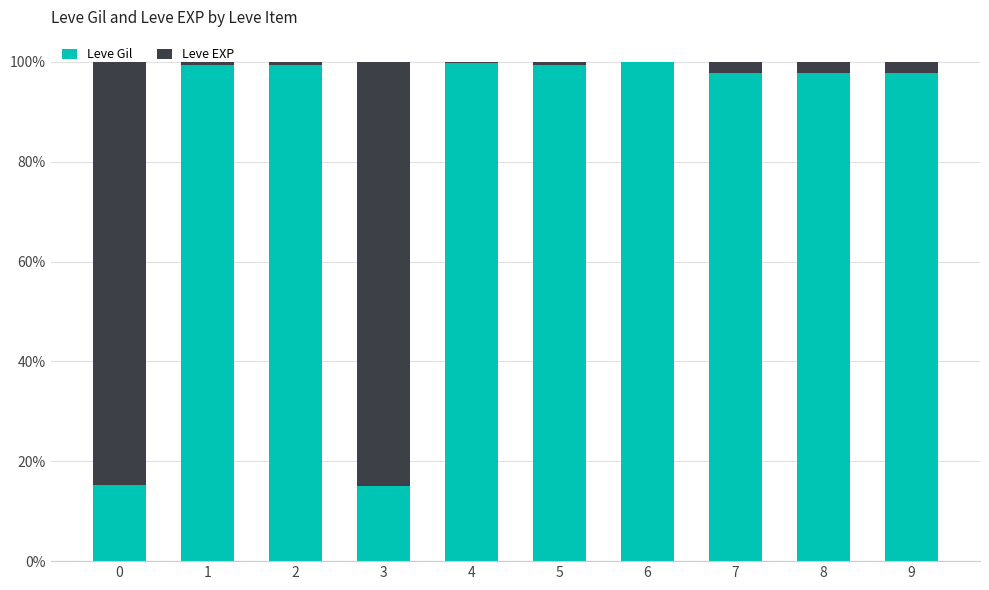

Are the bars grouped side by side (vs. stacked)?

No